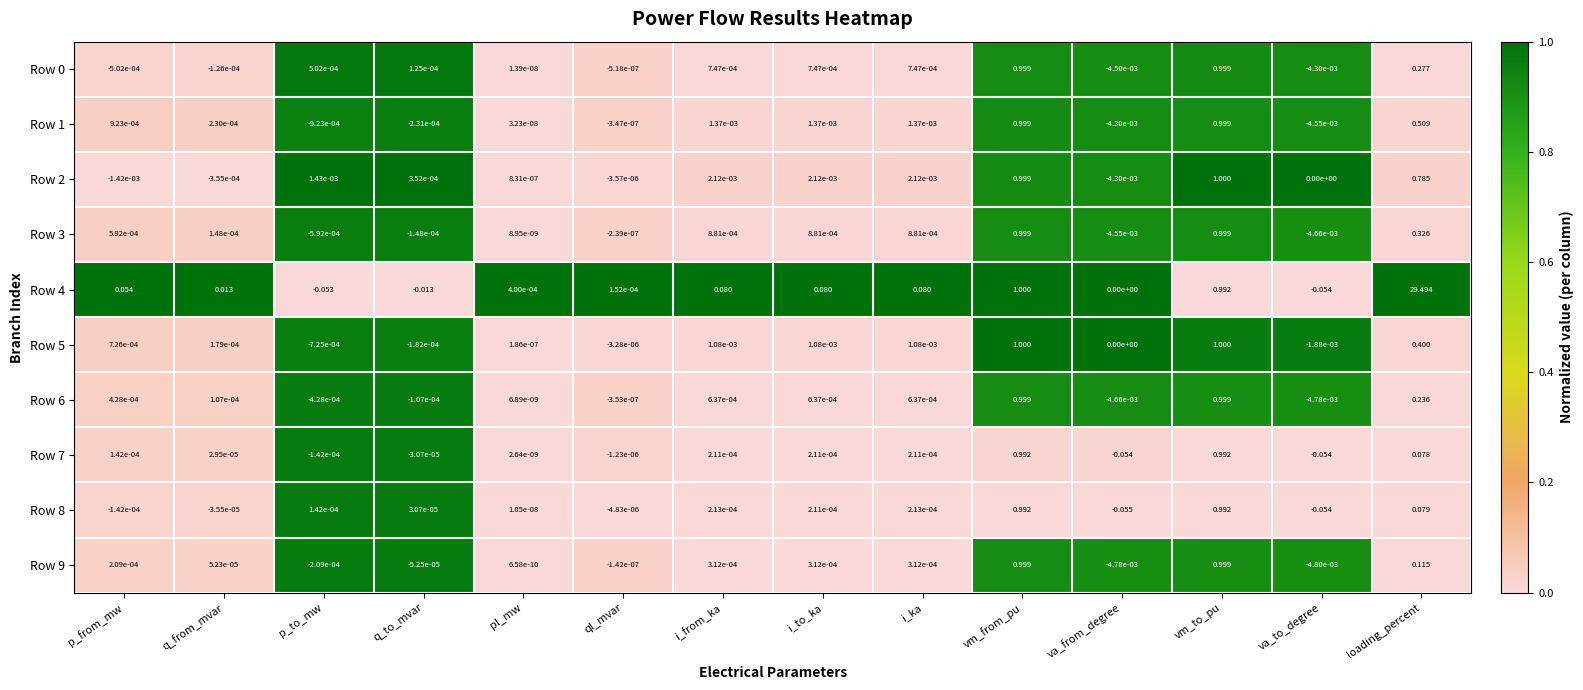

Count the number of categories in the chart.

14